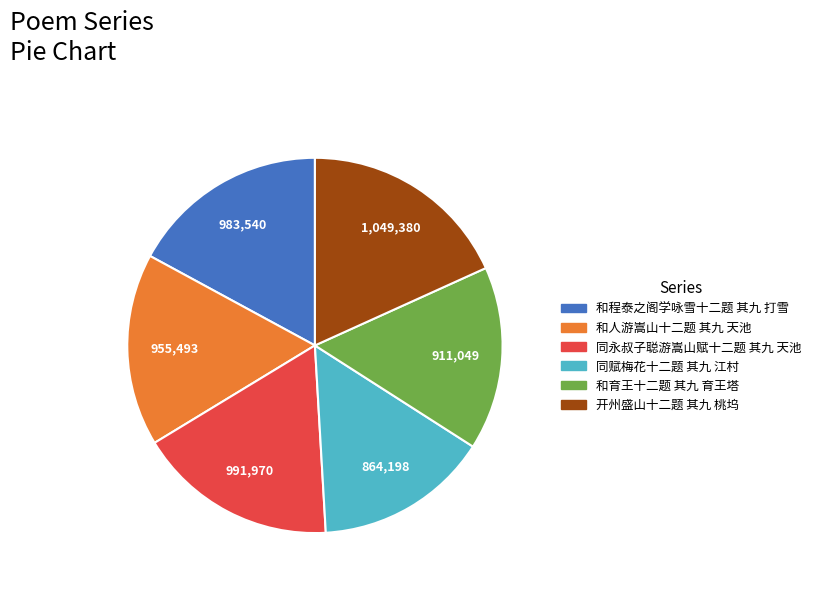

Is the sum of 和人游嵩山十二题 其九 天池 and 同赋梅花十二题 其九 江村 greater than half?

No